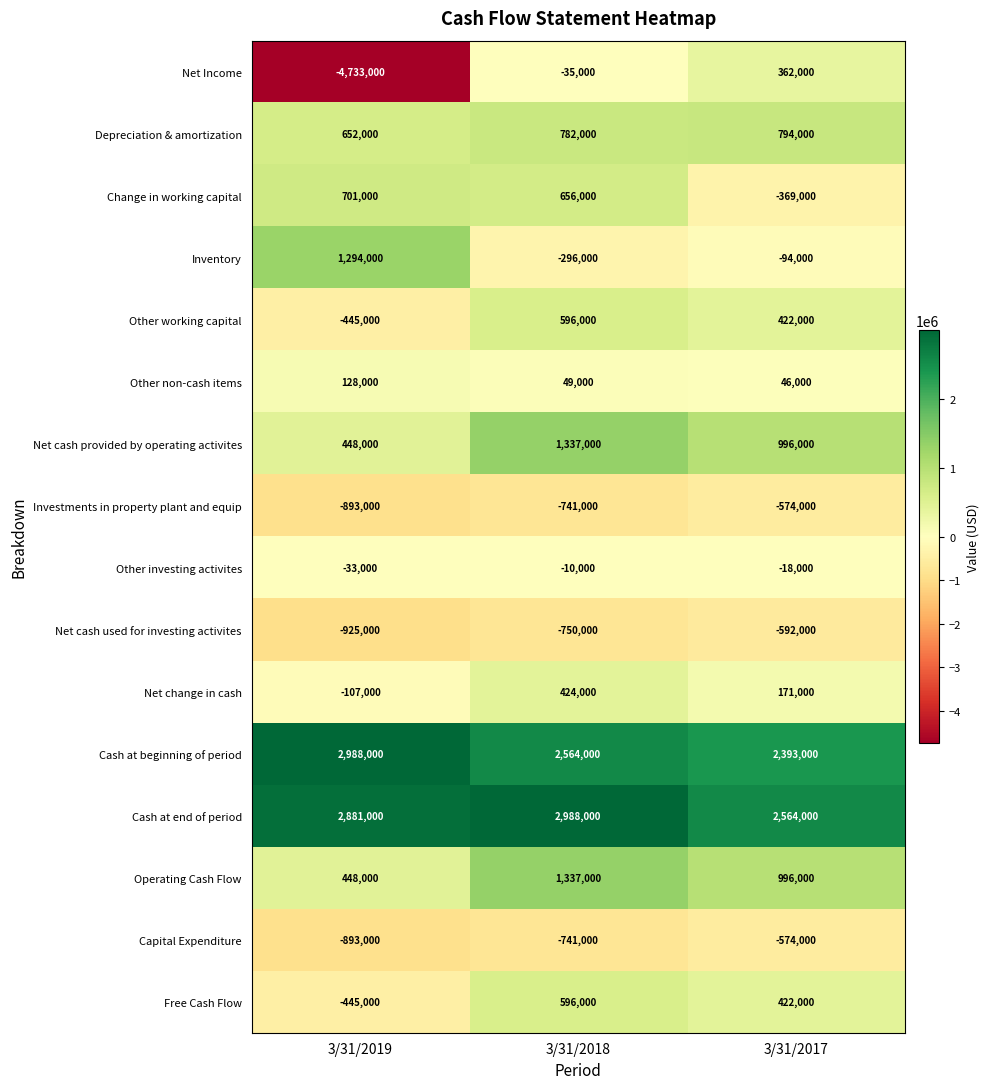

What is the spread (max minus min) of values at 3/31/2018?

3738000